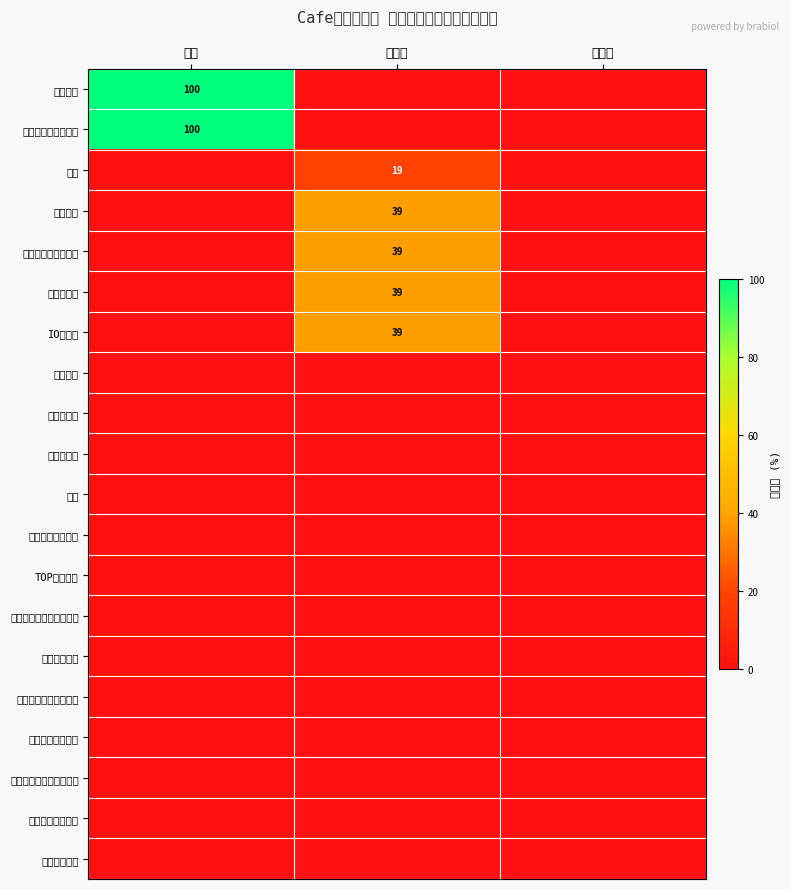

The value of スケジュール表作成 at 完了 is 66. True or false?

False